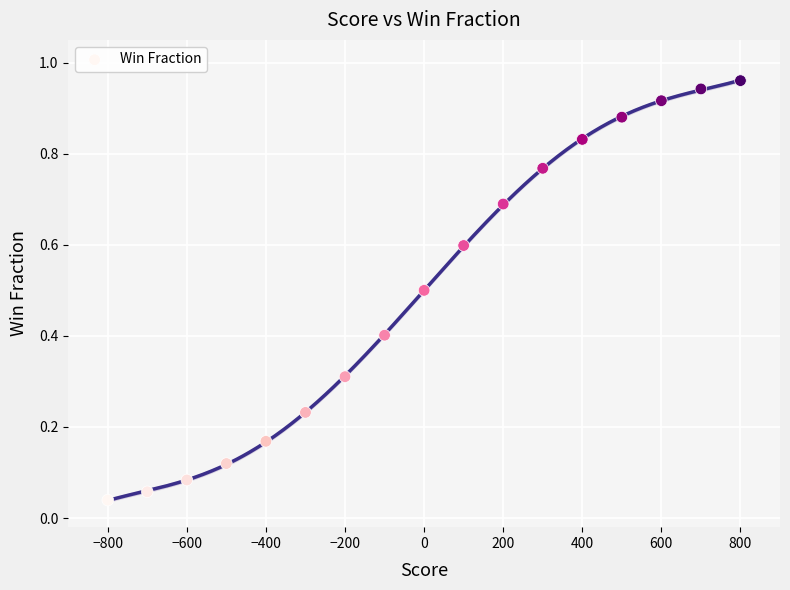

What is the range of X values (max minus min)?

1600.0